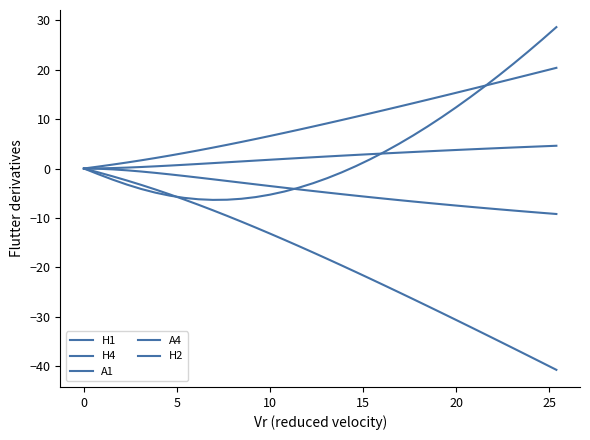

True or false: H4 has more than 1 points higher than both neighbors.

False